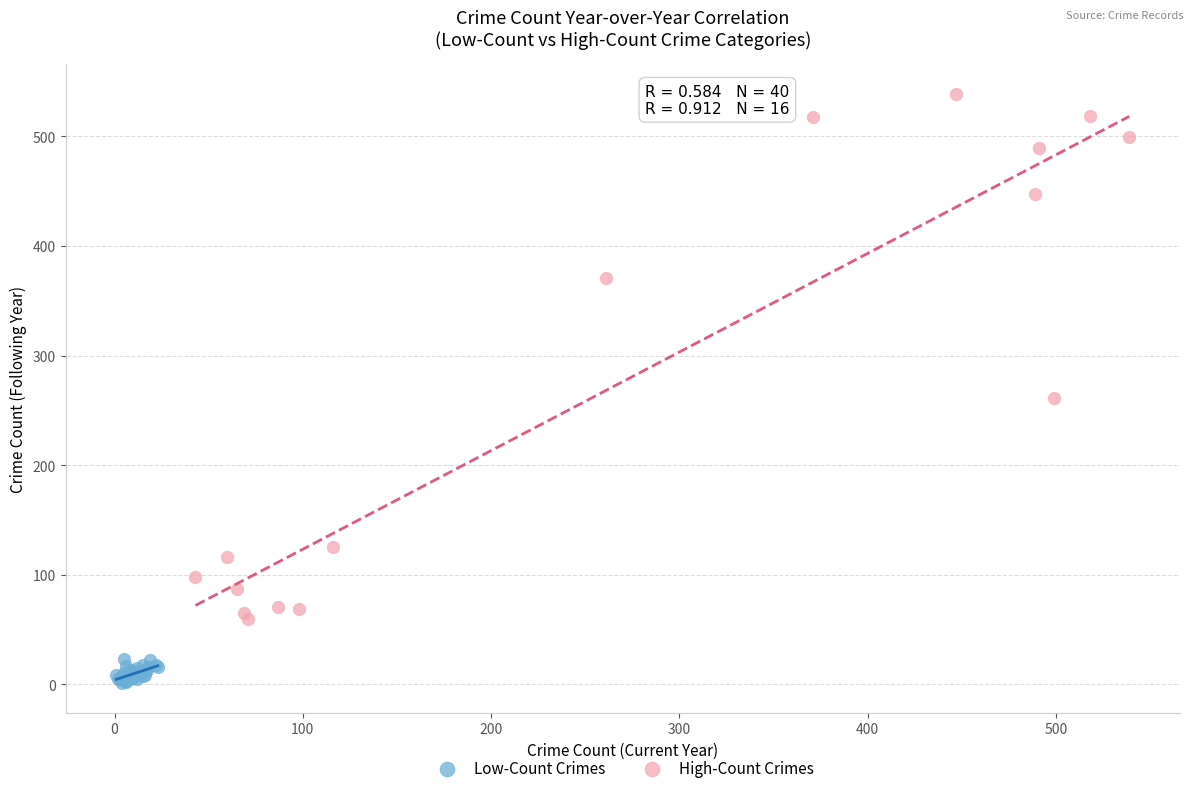

Which series reaches the minimum Y coordinate?

Low-Count Crimes